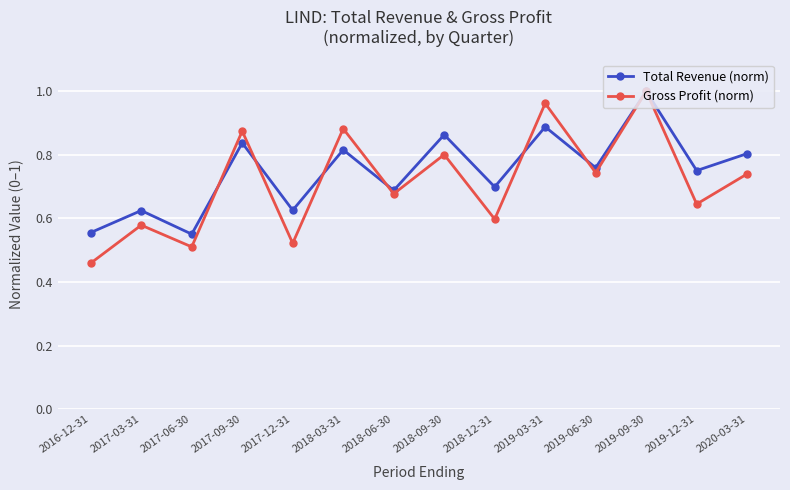

The Total Revenue (norm) series shows 0.5 at 2020-03-31. True or false?

False